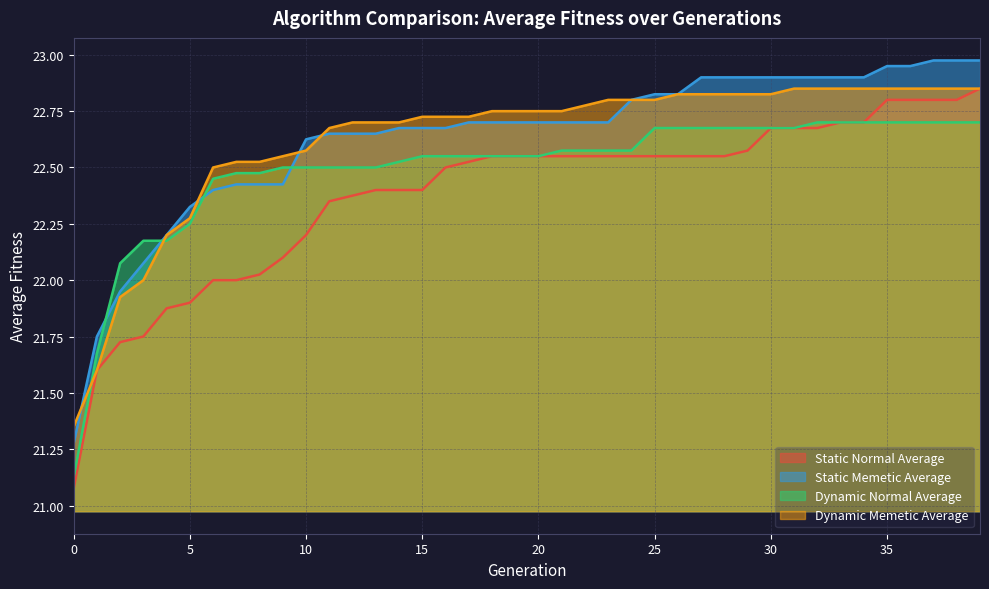

True or false: Dynamic Memetic Average and Static Normal Average cross at least once.

False